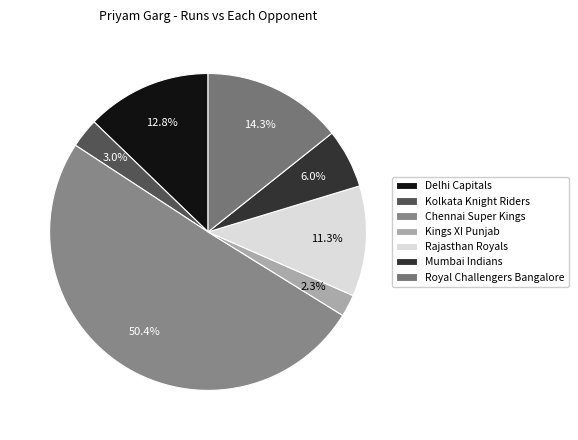

What is the largest slice in the pie chart?

Chennai Super Kings